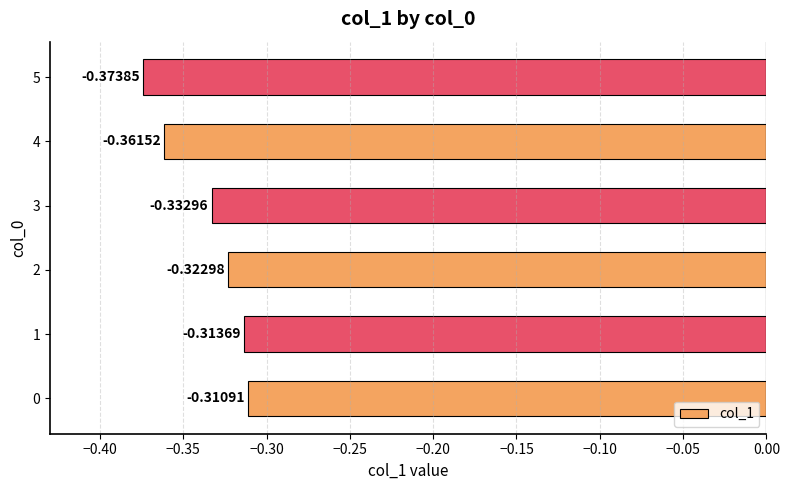

Rank the categories by value from lowest to highest.

5, 4, 3, 2, 1, 0